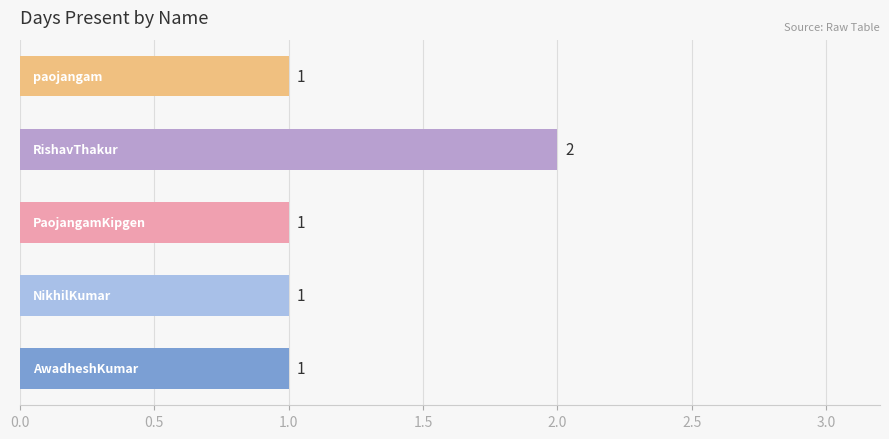

How many values are between 1 and 2?

5